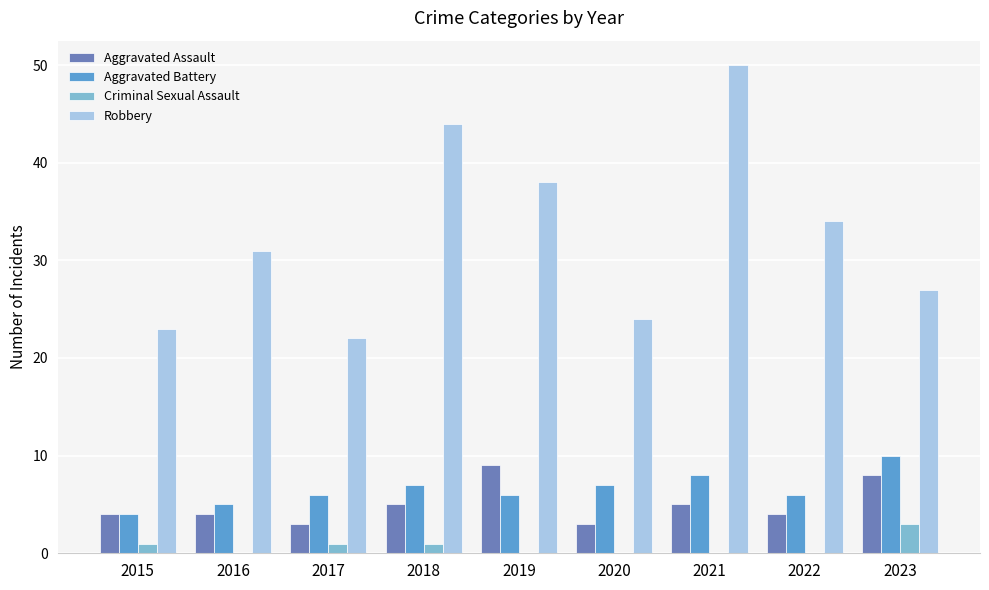

Reading left to right, extract all data points from this chart.

Aggravated Assault: 2015=4	2016=4	2017=3	2018=5	2019=9	2020=3	2021=5	2022=4	2023=8
Aggravated Battery: 2015=4	2016=5	2017=6	2018=7	2019=6	2020=7	2021=8	2022=6	2023=10
Criminal Sexual Assault: 2015=1	2016=0	2017=1	2018=1	2019=0	2020=0	2021=0	2022=0	2023=3
Robbery: 2015=23	2016=31	2017=22	2018=44	2019=38	2020=24	2021=50	2022=34	2023=27